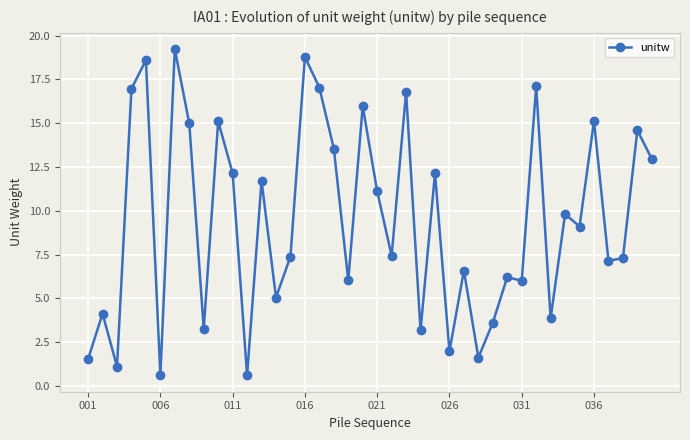

What is the smallest value displayed?

0.6